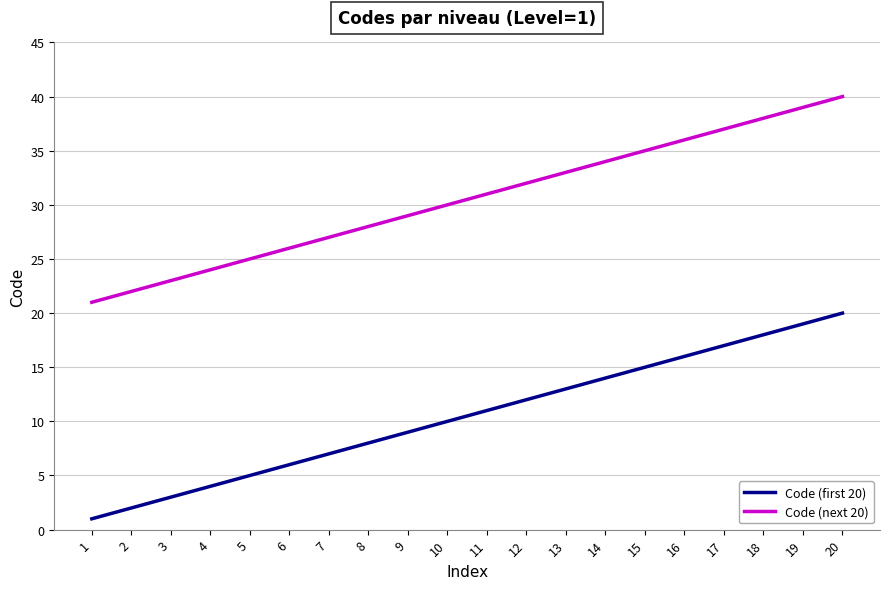

What is the spread (max minus min) of values at 14?

20